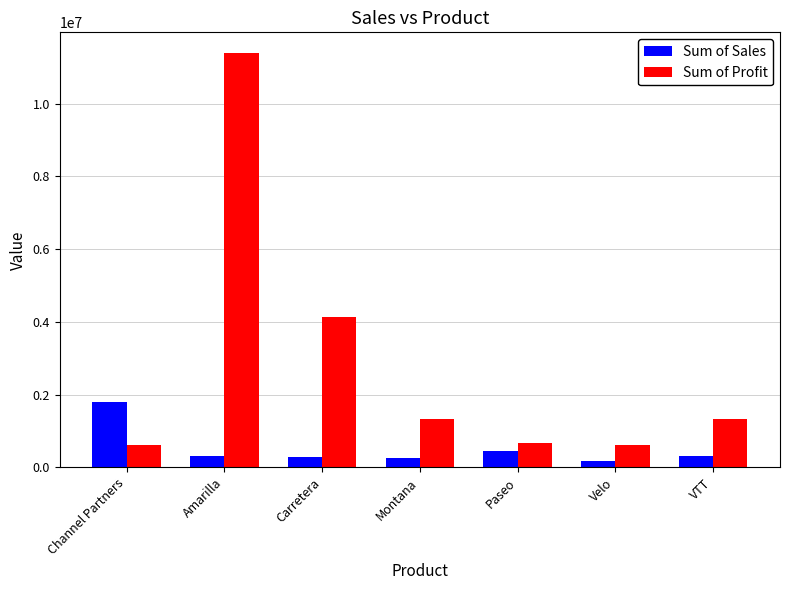

What is the minimum value shown in the chart?

182924.0